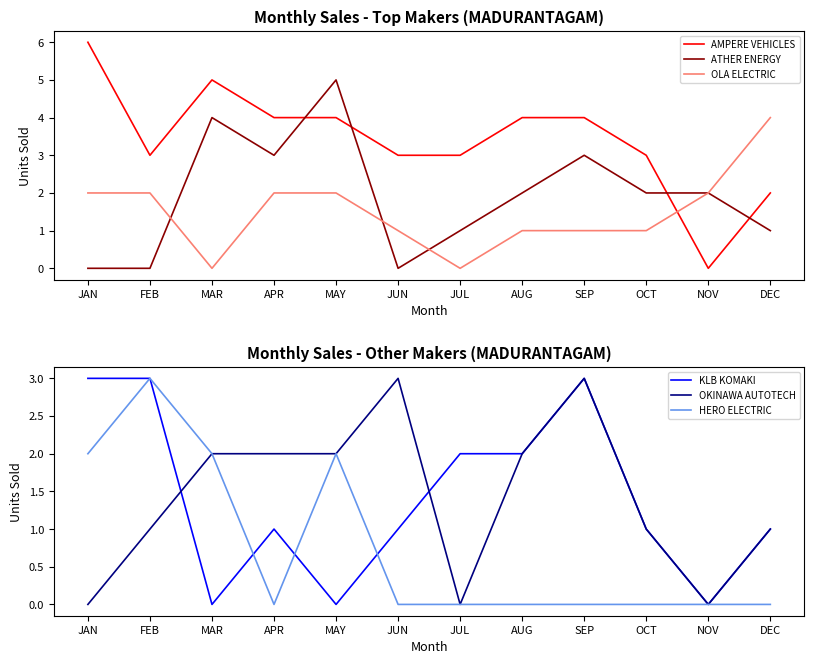

Reading right to left, extract all data points from this chart.

AMPERE VEHICLES: 2	0	3	4	4	3	3	4	4	5	3	6
ATHER ENERGY: 1	2	2	3	2	1	0	5	3	4	0	0
OLA ELECTRIC: 4	2	1	1	1	0	1	2	2	0	2	2
KLB KOMAKI: 1	0	1	3	2	2	1	0	1	0	3	3
OKINAWA AUTOTECH: 1	0	1	3	2	0	3	2	2	2	1	0
HERO ELECTRIC: 0	0	0	0	0	0	0	2	0	2	3	2